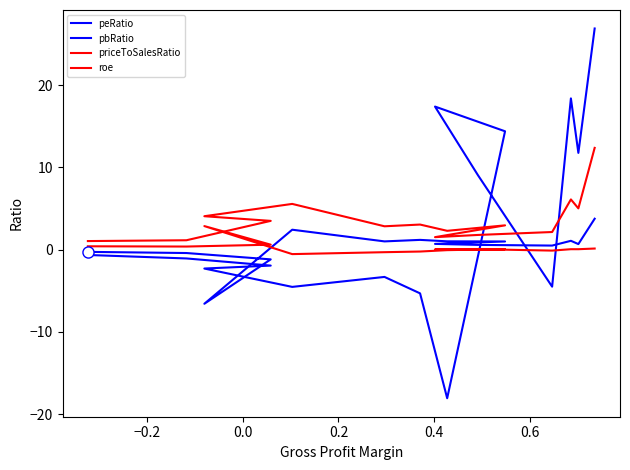

True or false: roe has a value of 0.1 at 0.0.

True